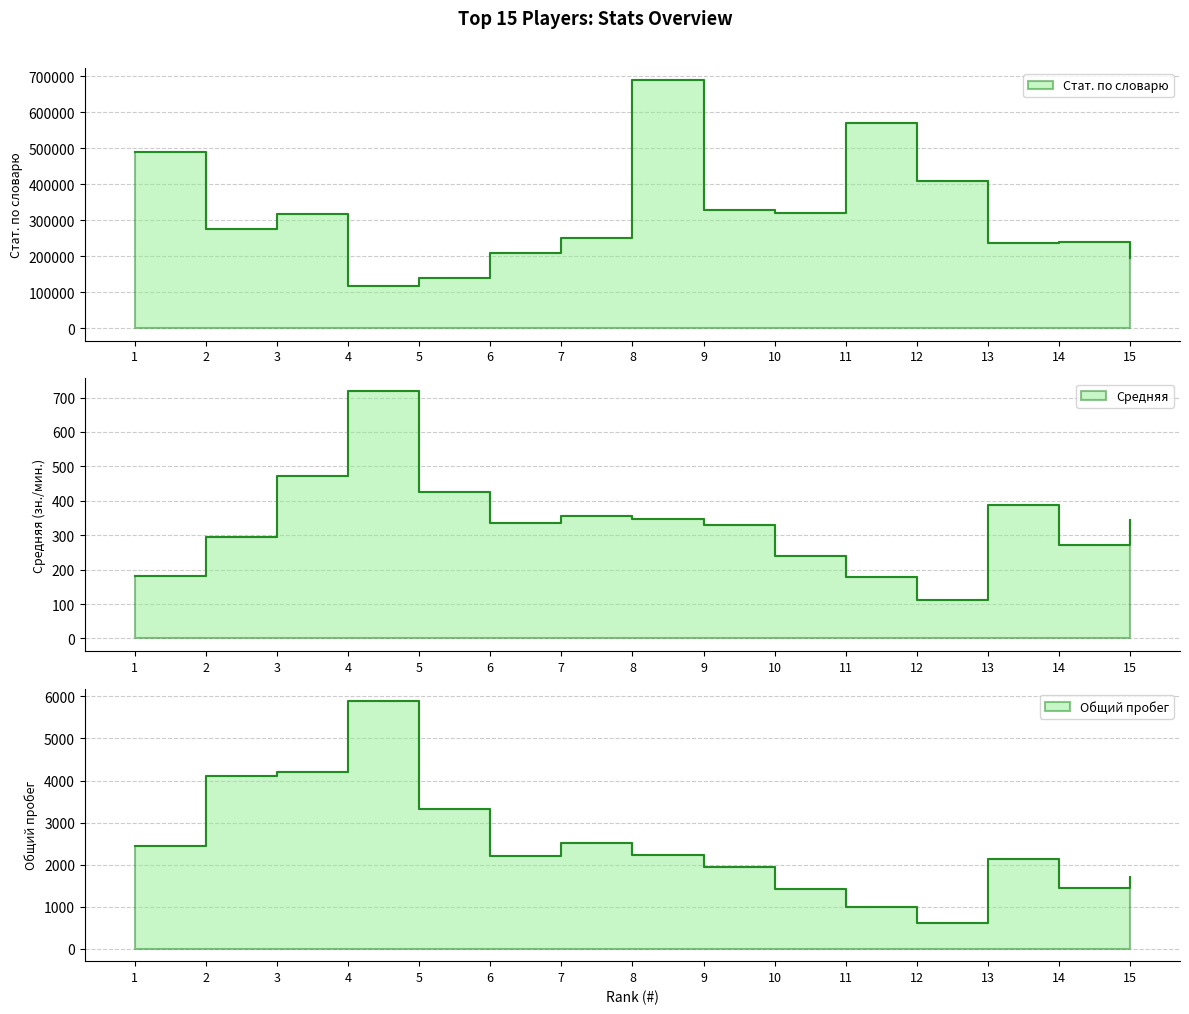

Which series has the largest total across all categories?

Стат. по словарю